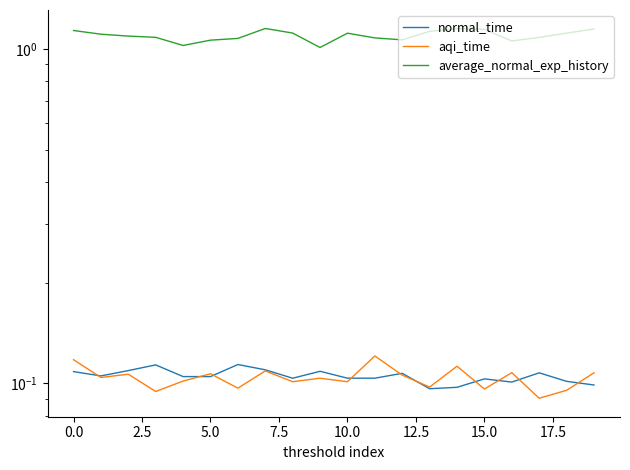

What are all the series names shown in the legend?

normal_time, aqi_time, average_normal_exp_history